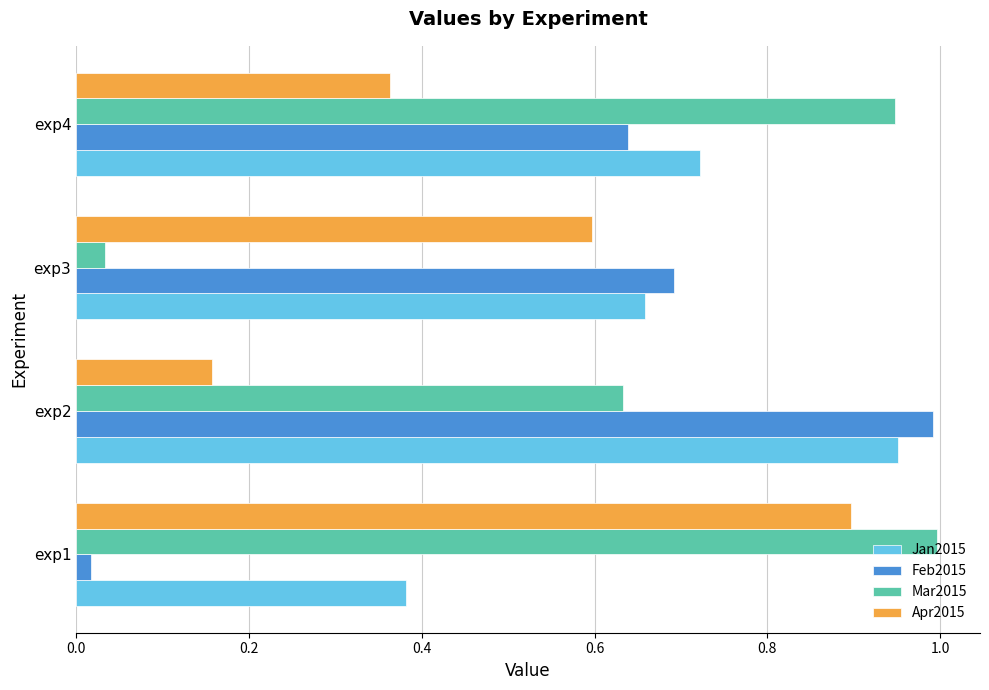

What is the difference between the Feb2015 values at exp2 and exp3?

0.3